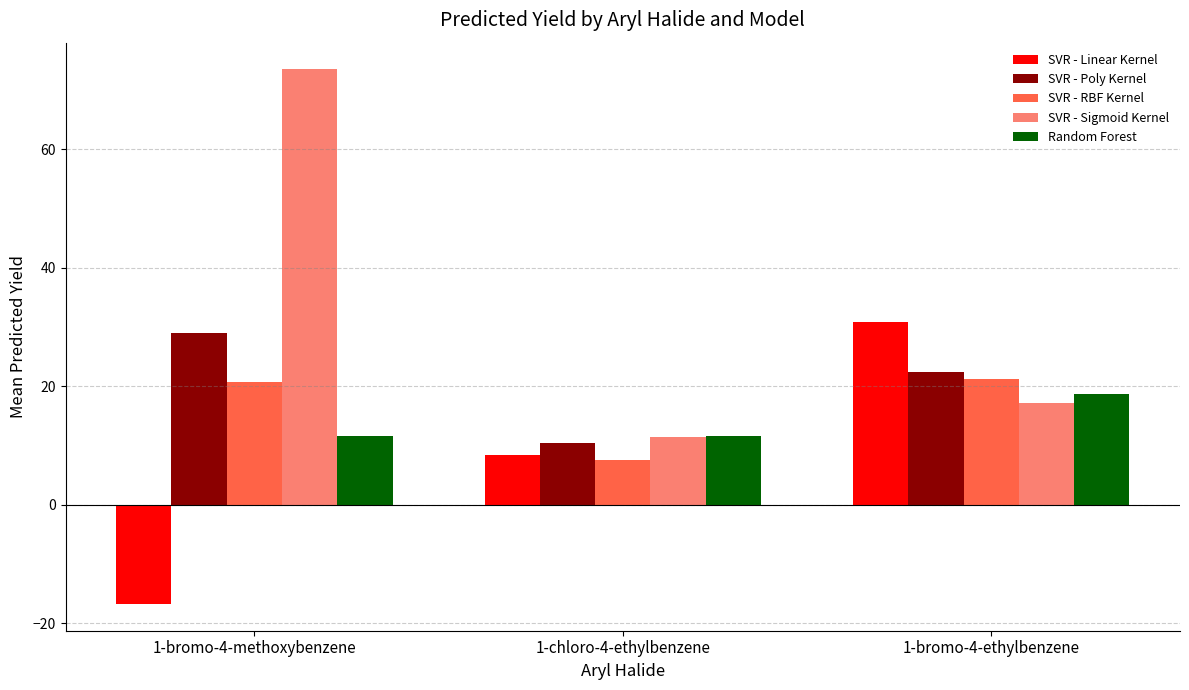

Which series changed the most between 1-bromo-4-methoxybenzene and 1-chloro-4-ethylbenzene?

SVR - Sigmoid Kernel